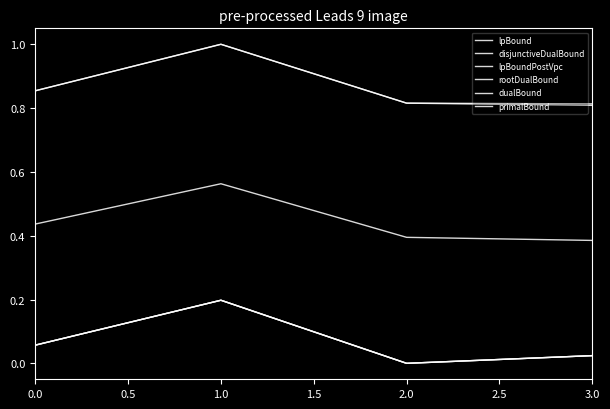

Does the chart have visible grid lines?

No